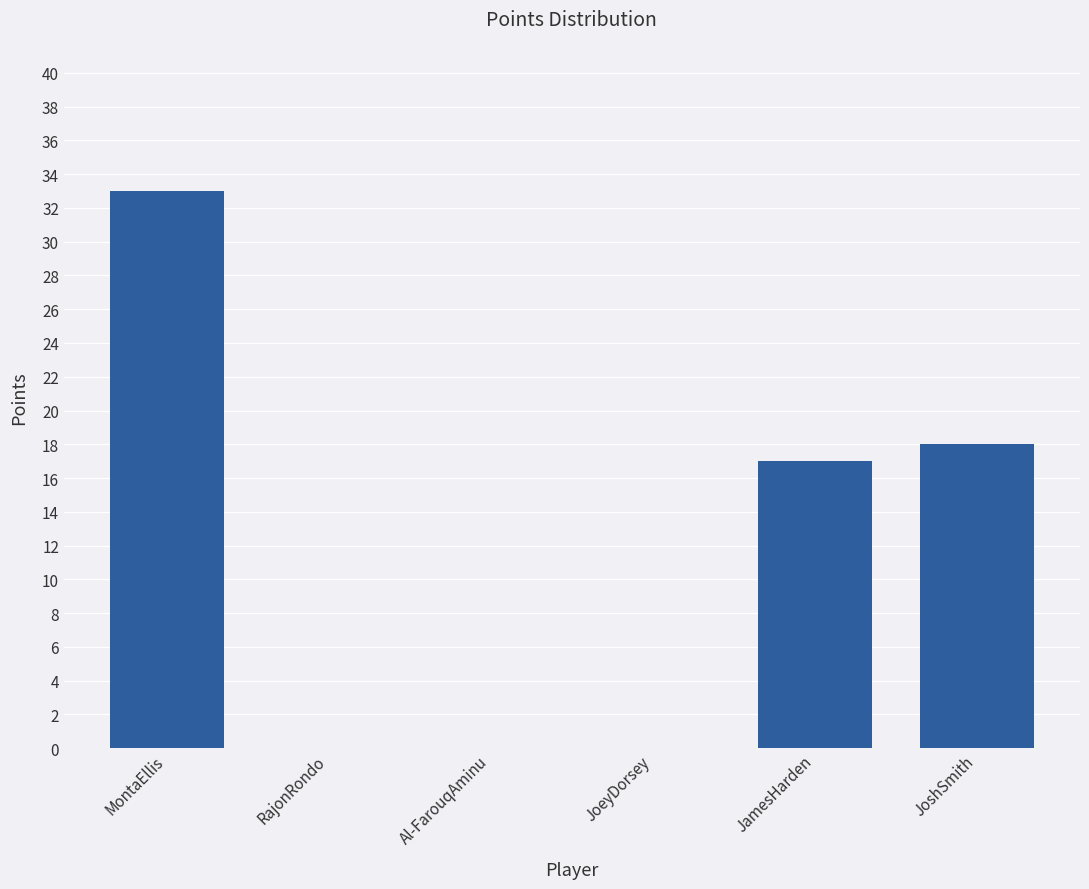

Reading right to left, extract all data points from this chart.

JoshSmith=18	JamesHarden=17	JoeyDorsey=0	Al-FarouqAminu=0	RajonRondo=0	MontaEllis=33